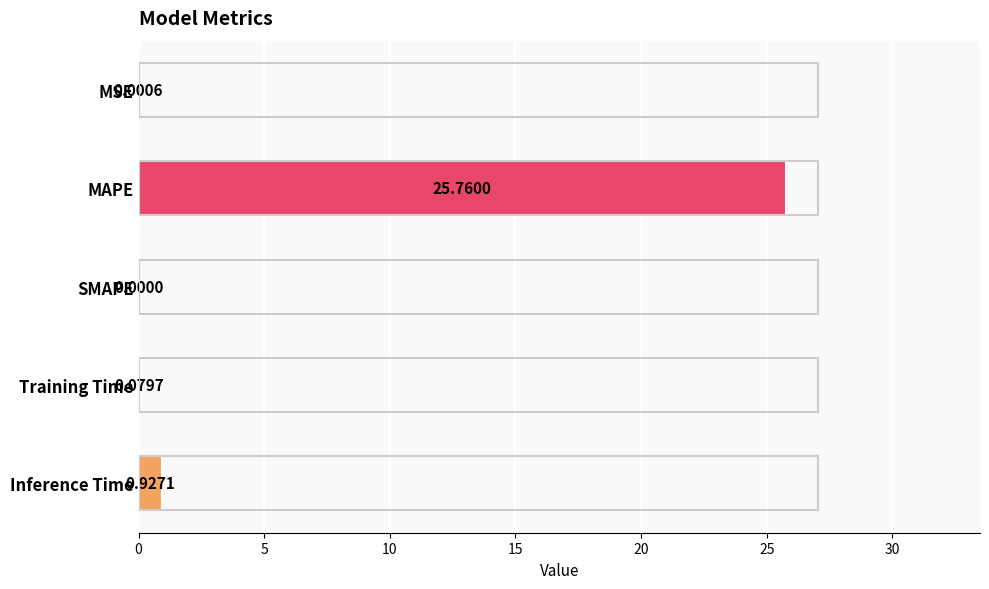

What is the change in value from MAPE to SMAPE?

-25.8